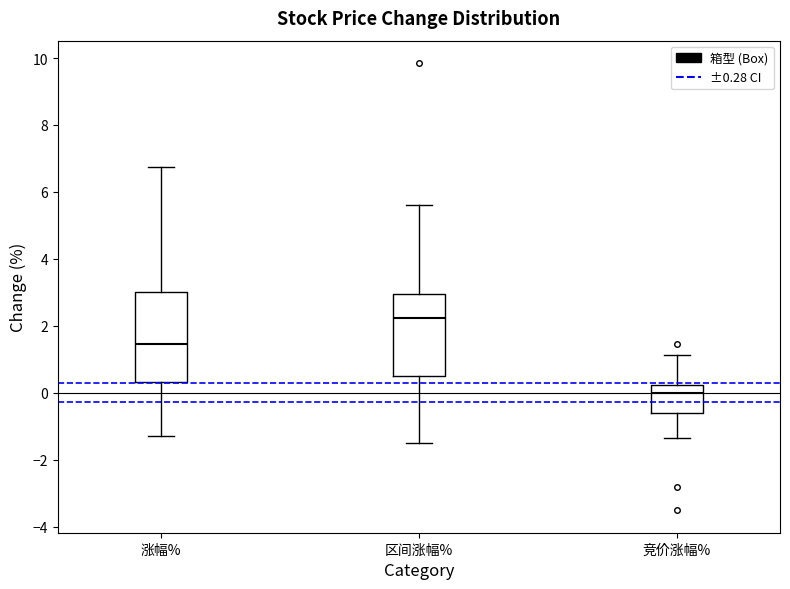

Where is the upper edge of the box for 涨幅% on the y-axis? The values are not printed on the chart, so give them approximately, as read against the axis.

3.0